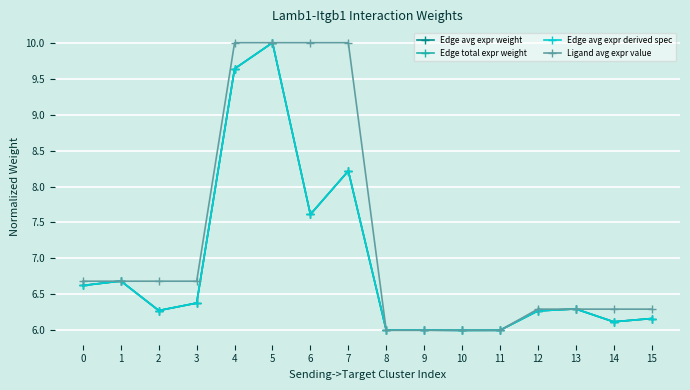

True or false: Edge avg expr derived spec has more than 1 interior local peaks.

True